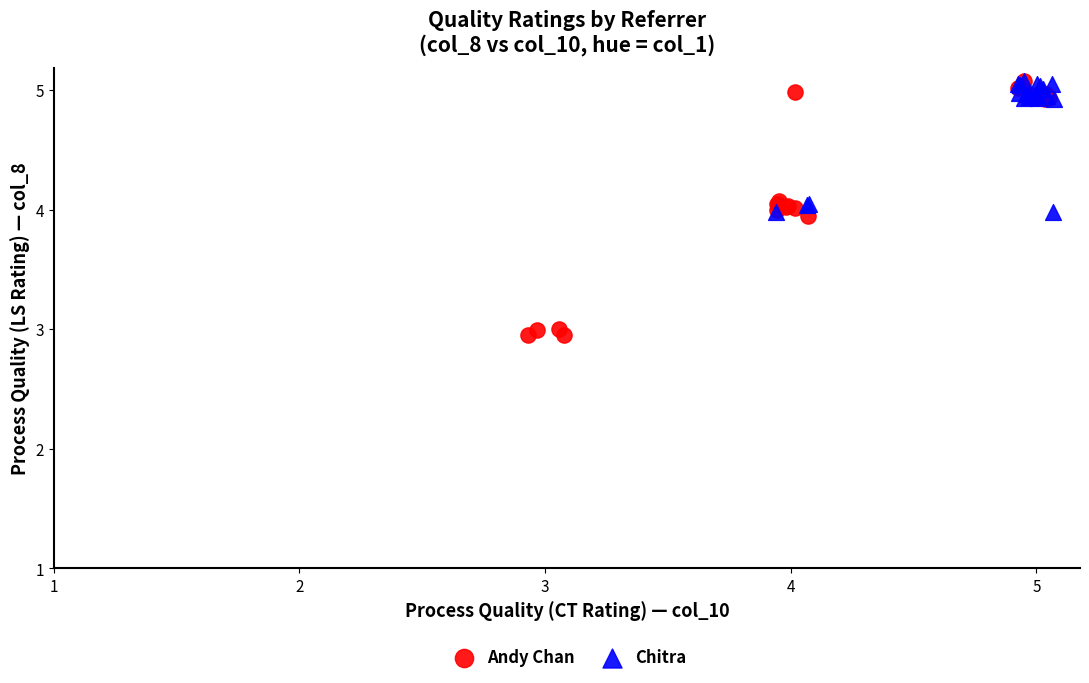

Which series contains the lowest Y value?

Andy Chan